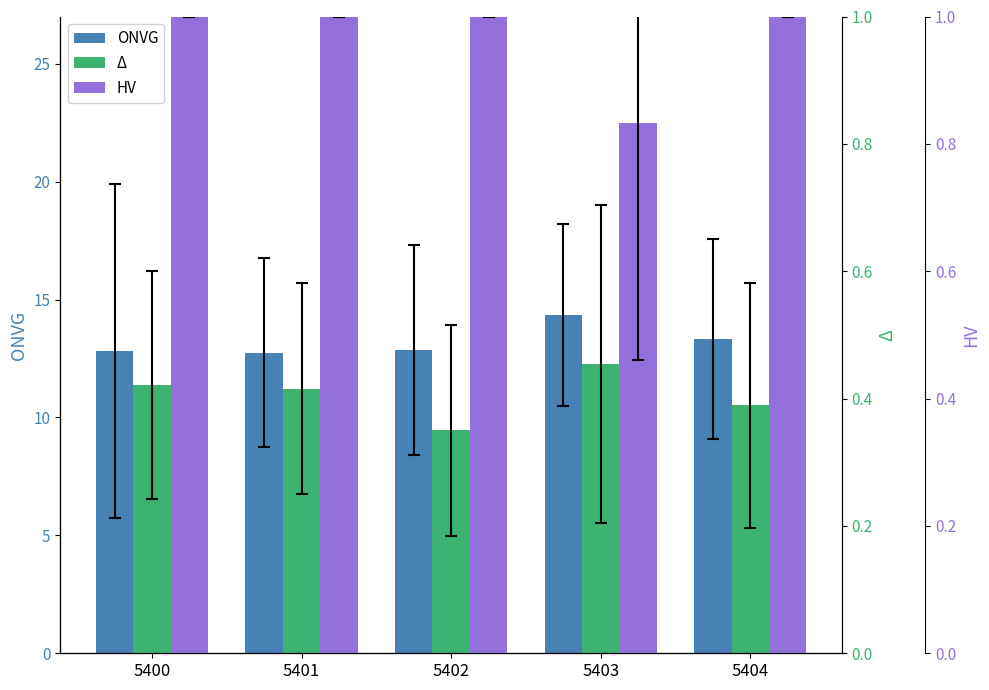

Reading left to right, extract all data points from this chart.

ONVG: 12.8	12.8	12.9	14.3	13.3
Δ: 0.4	0.4	0.3	0.5	0.4
HV: 1.0	1.0	1.0	0.8	1.0